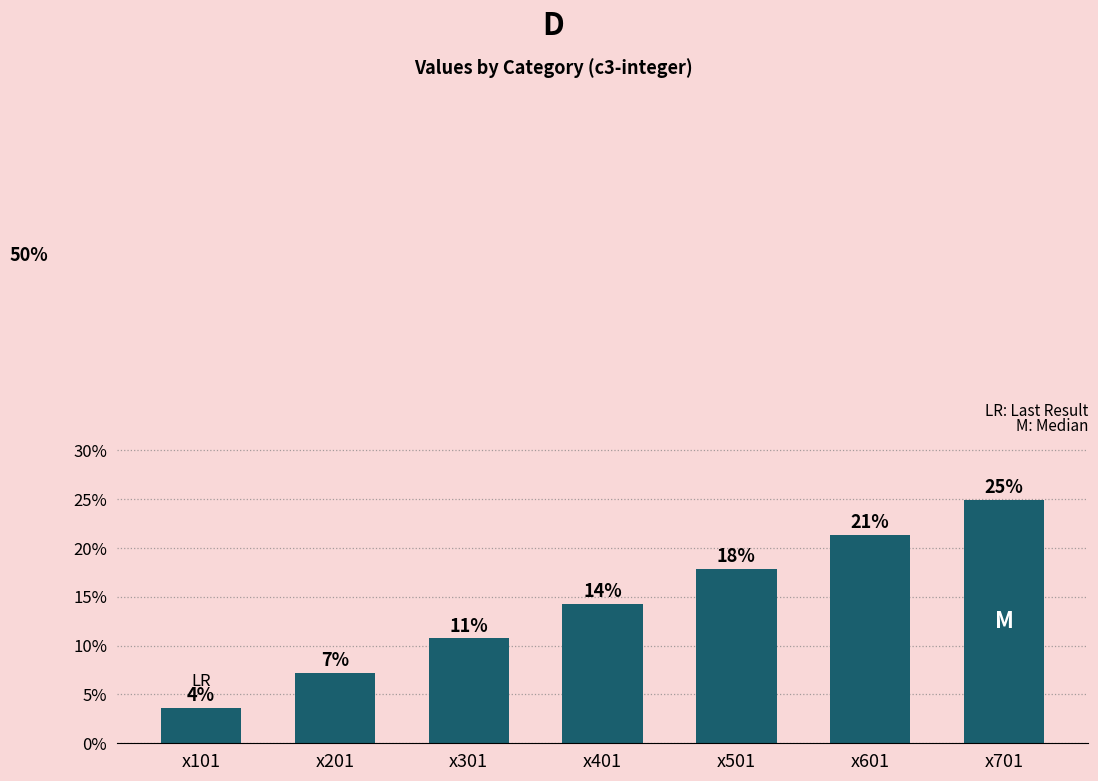

Are the bars horizontal?

No